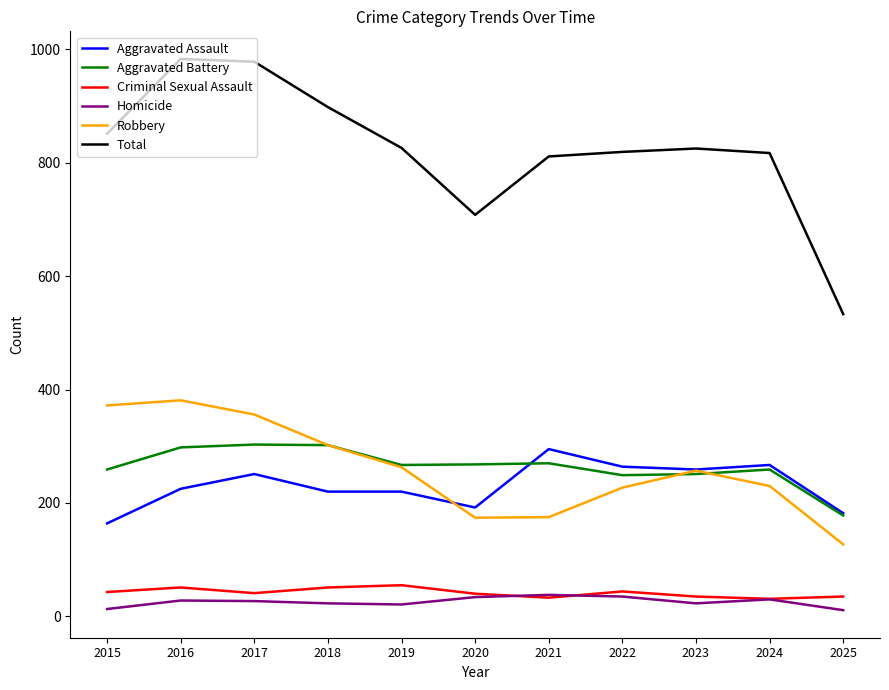

At how many categories does at least one series exceed 589?

10